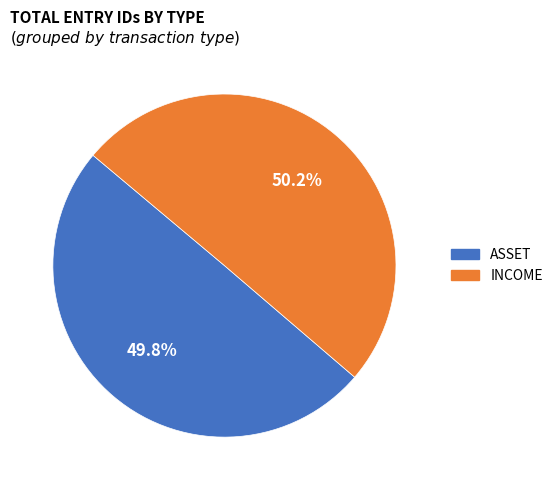

To the nearest percent, what is the combined percentage of ASSET and INCOME?

100%